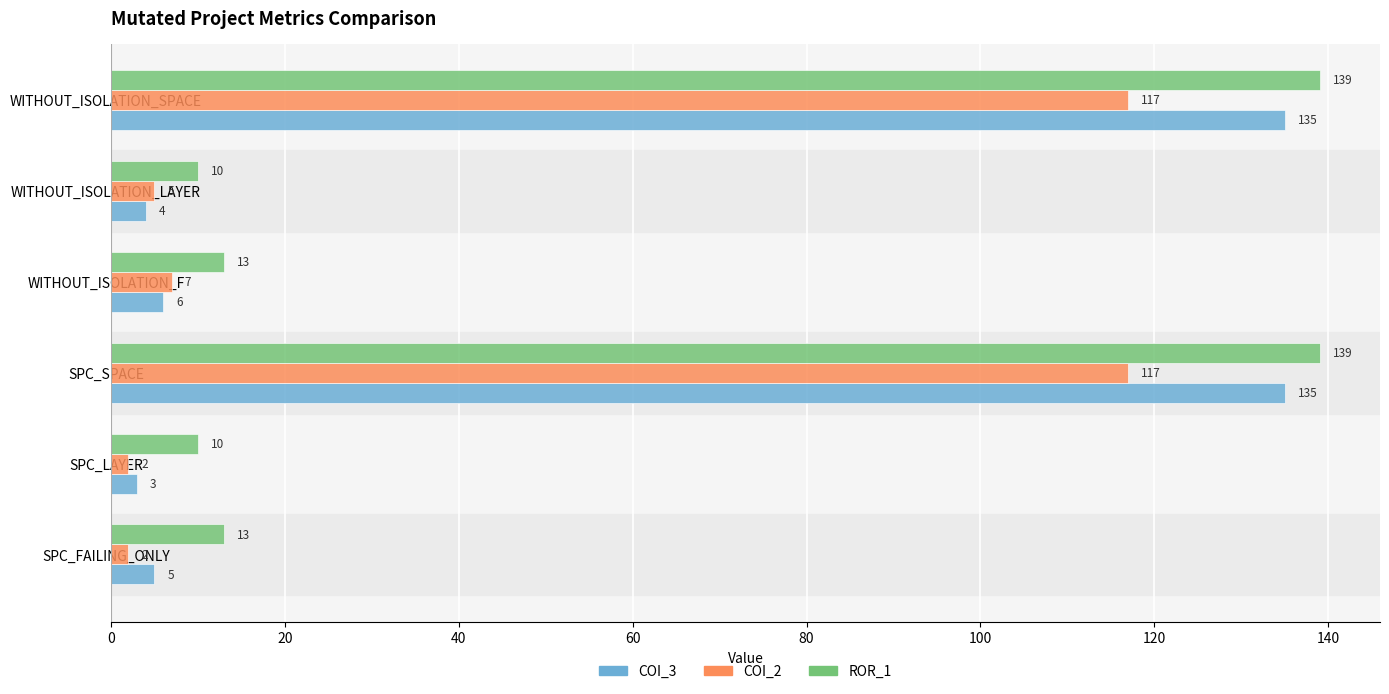

Where is COI_2 nearest to the value 59?

WITHOUT_ISOLATION_F